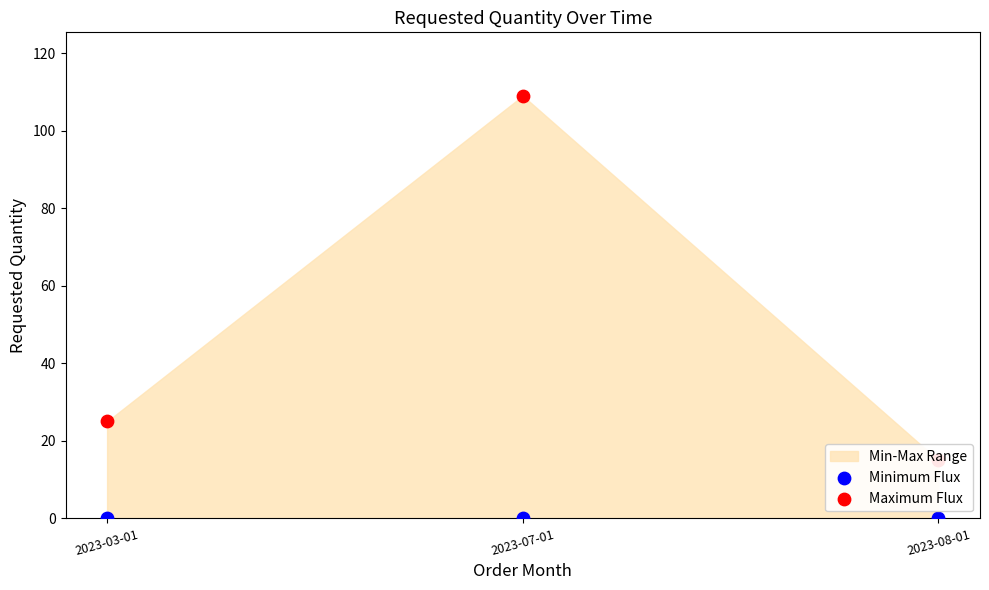

Which series contains the highest Y value?

Maximum Flux